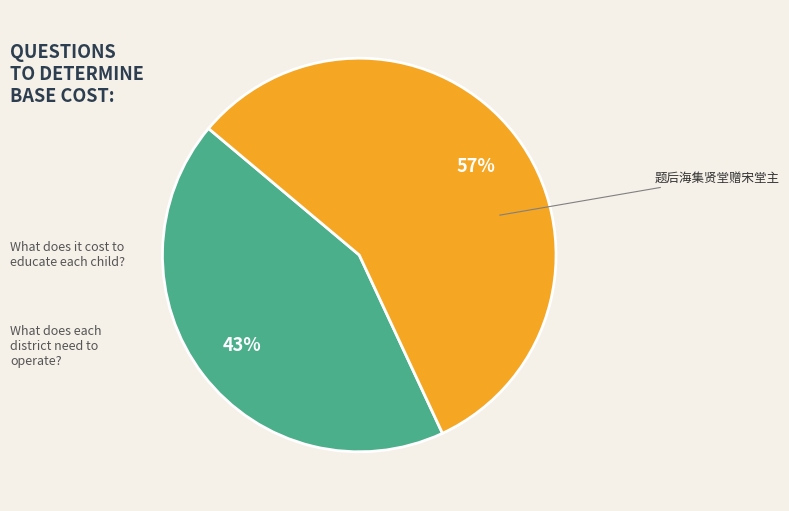

To the nearest percent, what is the difference between the largest and smallest slice percentages?

14%